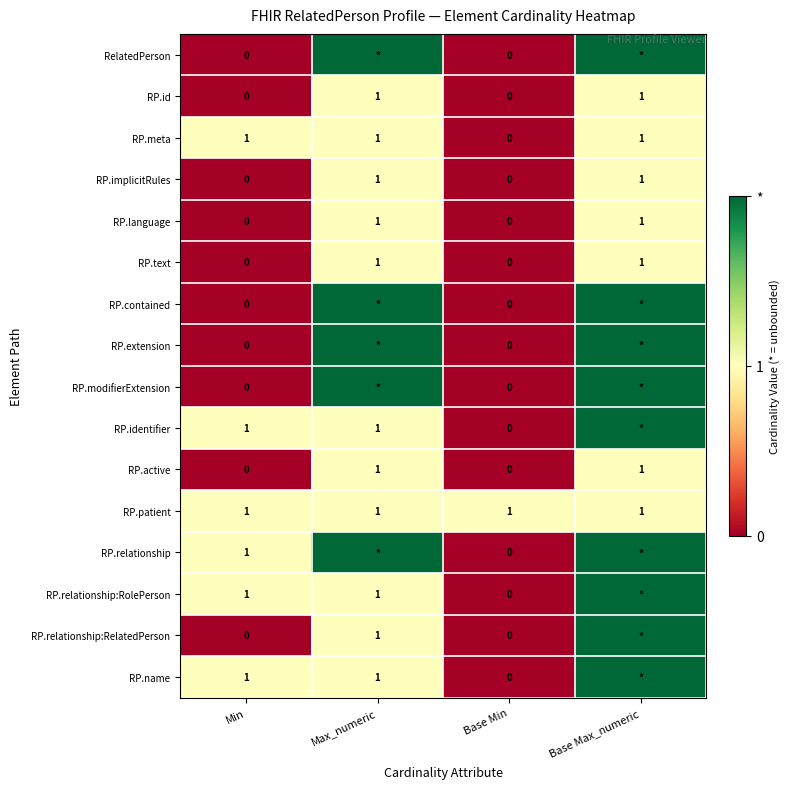

Is the value of RP.id at Base Min greater than the value of RP.patient at Base Min?

No